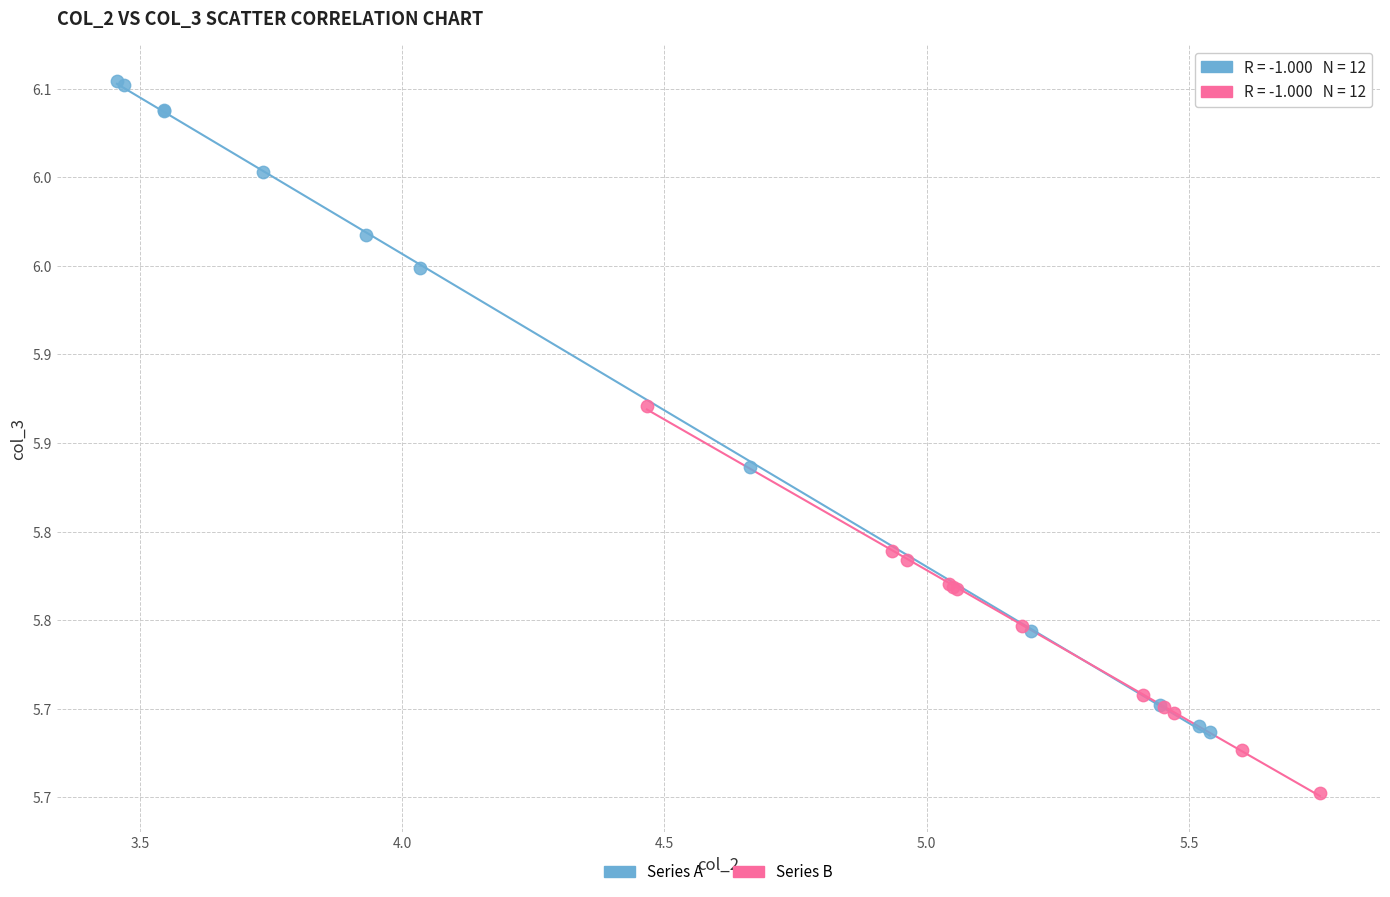

Which series has the largest Y range (max minus min)?

Series A